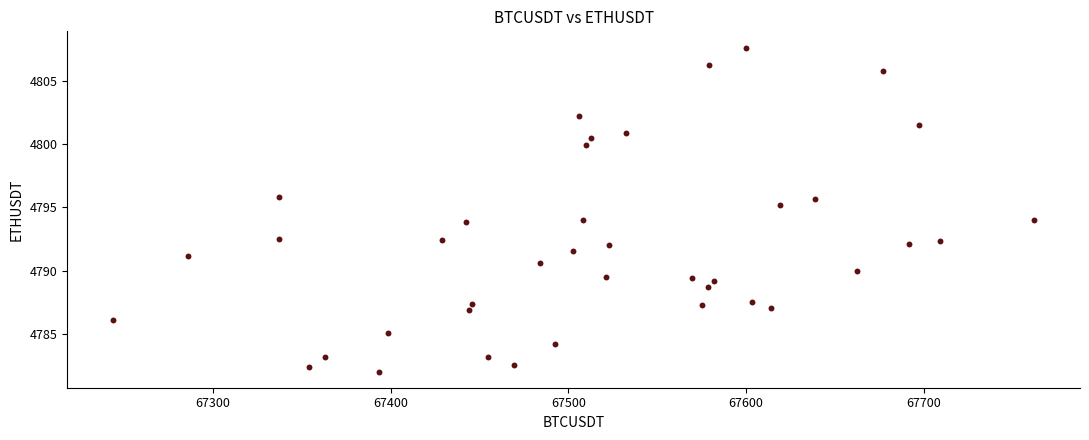

What is the range of Y values (max minus min)?

25.7